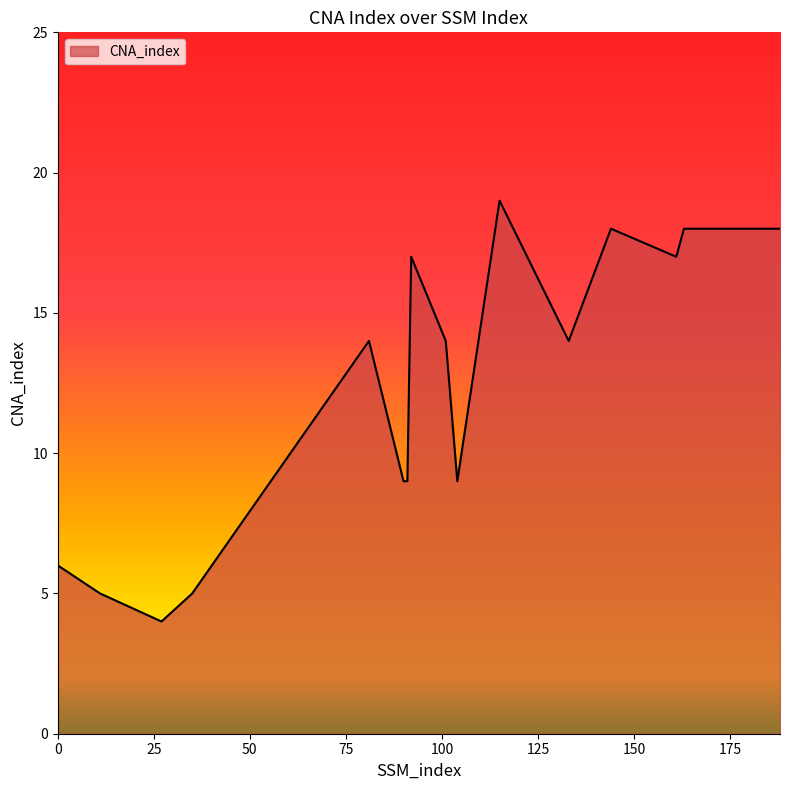

What is the greatest value displayed?

19